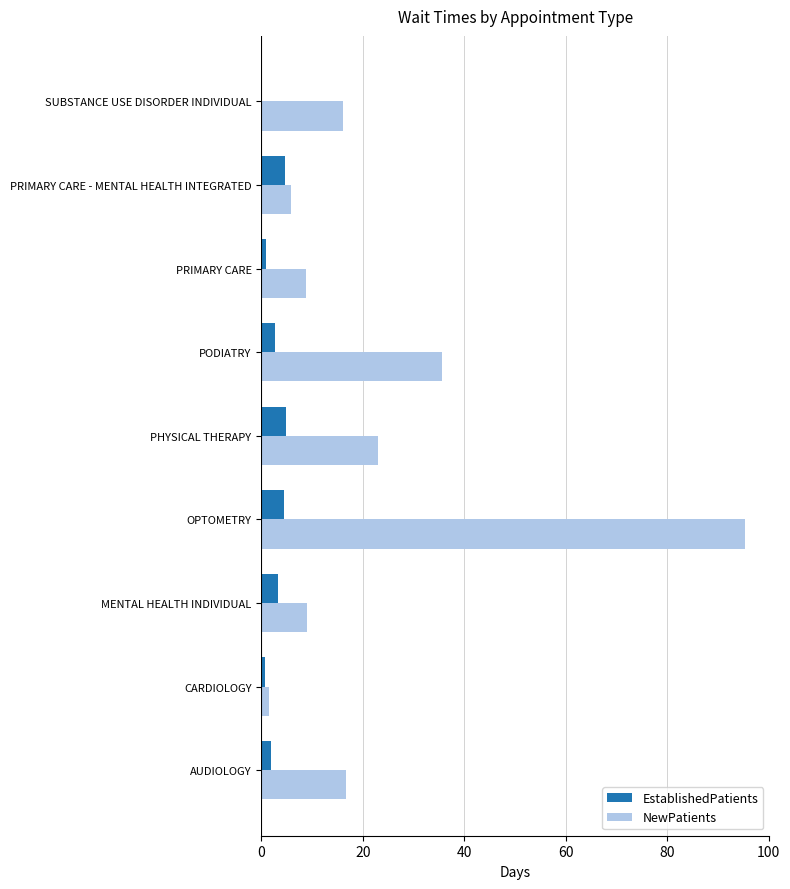

Is it true that NewPatients equals 16.0 at SUBSTANCE USE DISORDER INDIVIDUAL?

True